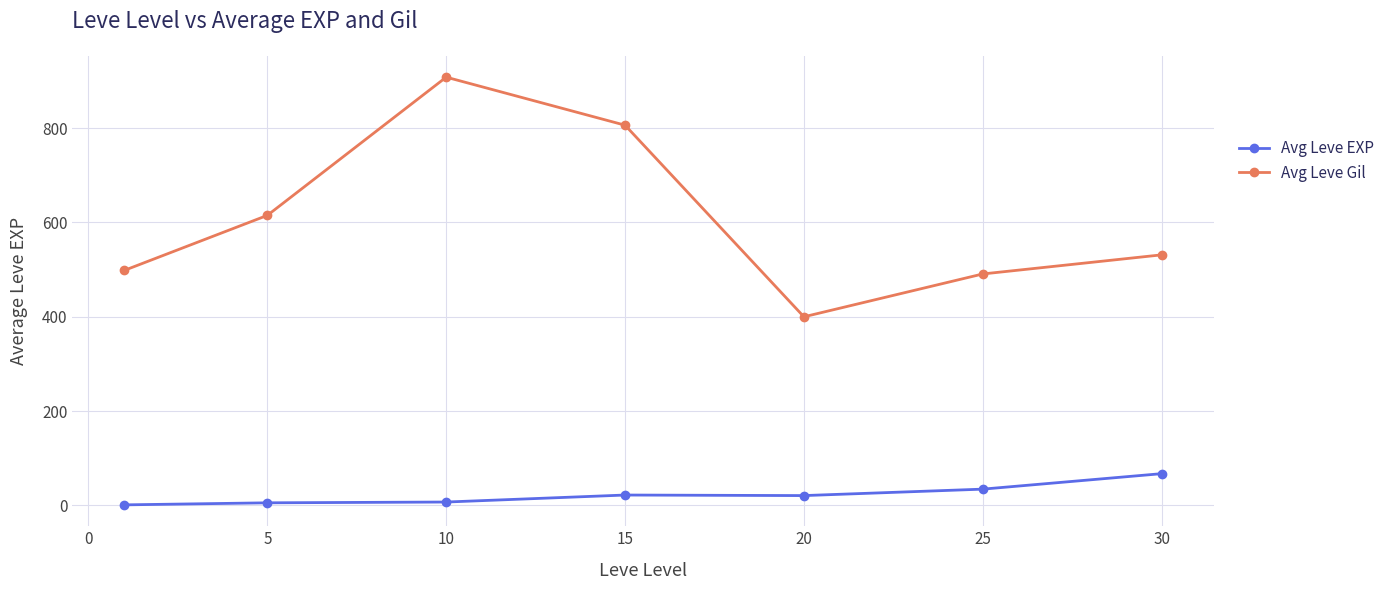

Which series has the largest total across all categories?

Avg Leve Gil